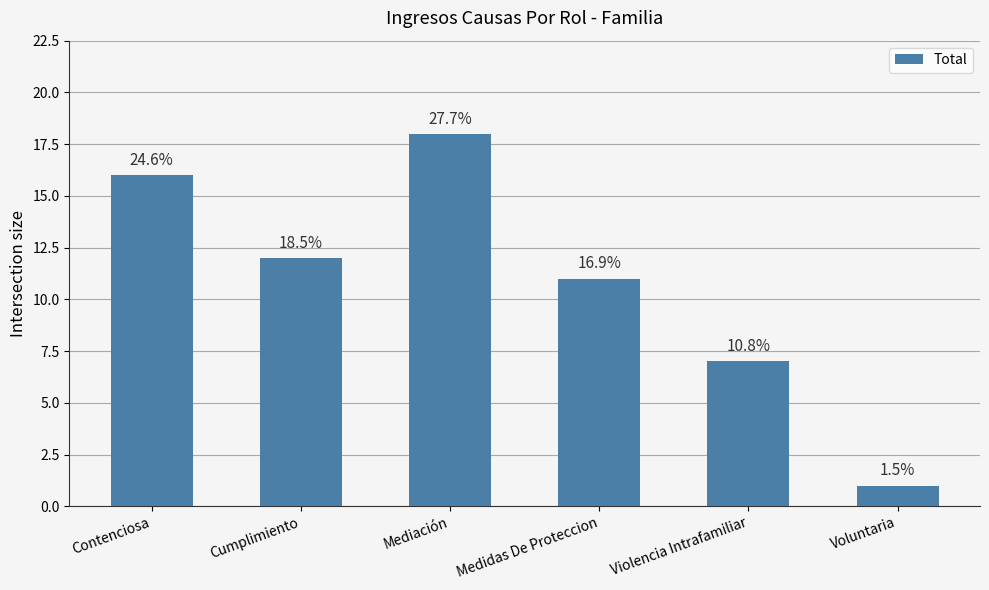

What is the sum of all values?

65